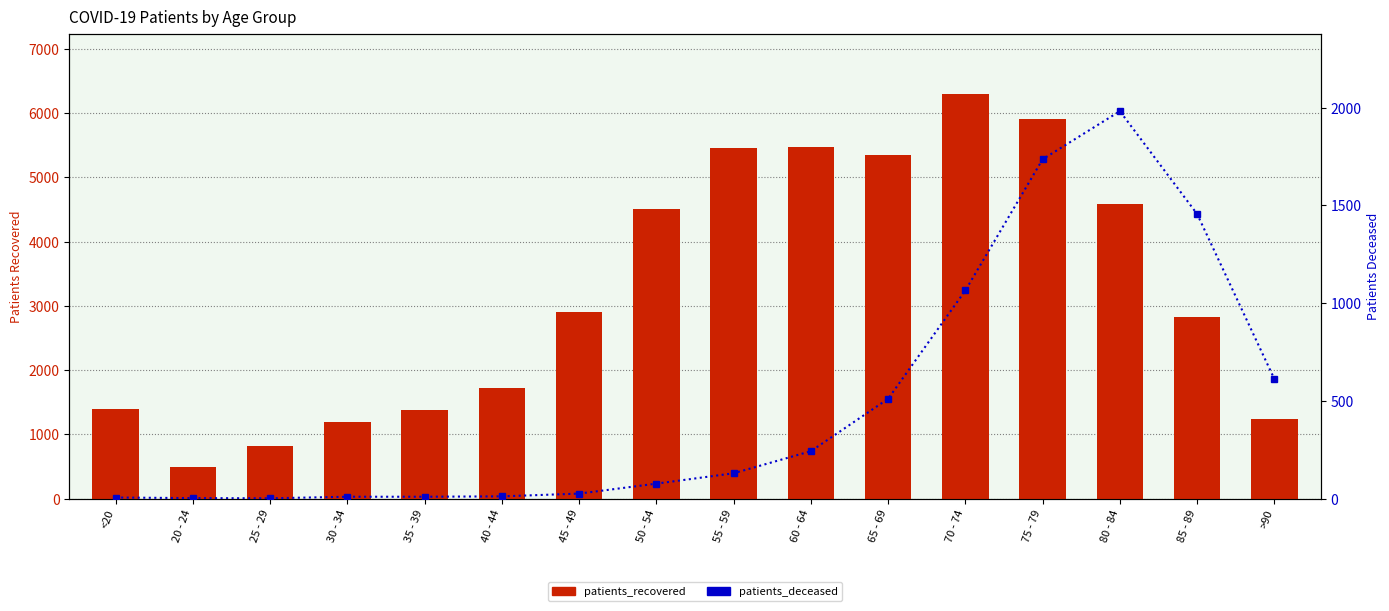

What are all the series names shown in the legend?

patients_recovered, patients_deceased